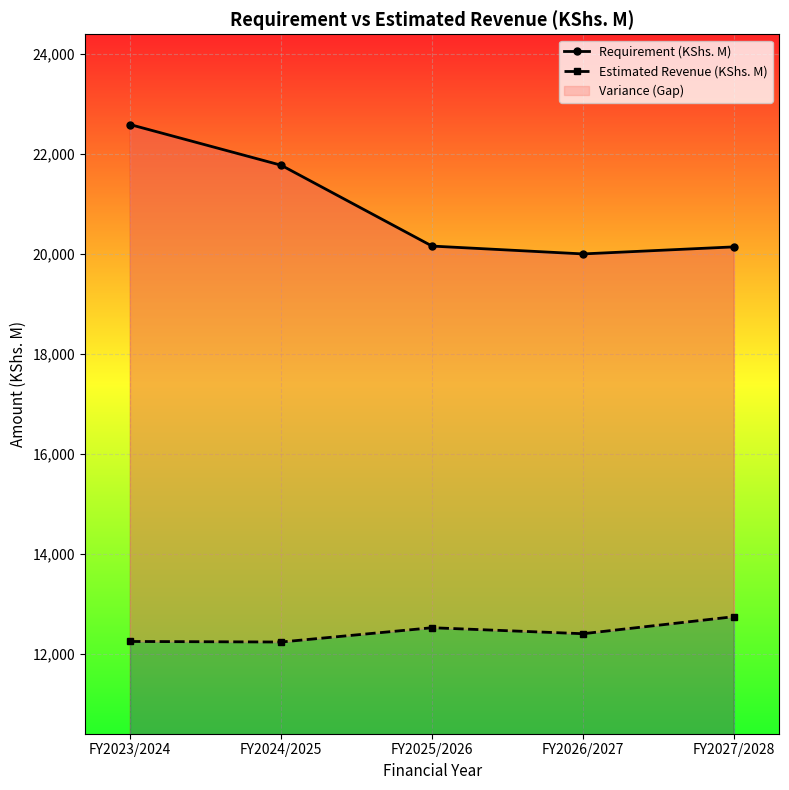

How many interior local valleys does the Requirement (KShs. M) series have?

1